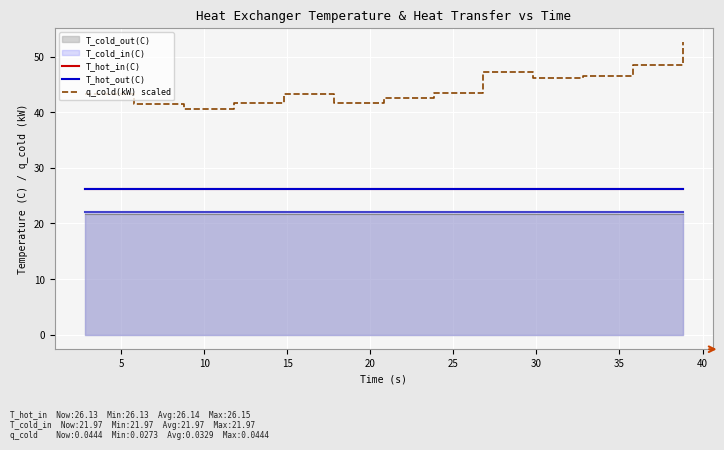

What is the sum of all T_hot_in(C) values?

339.9